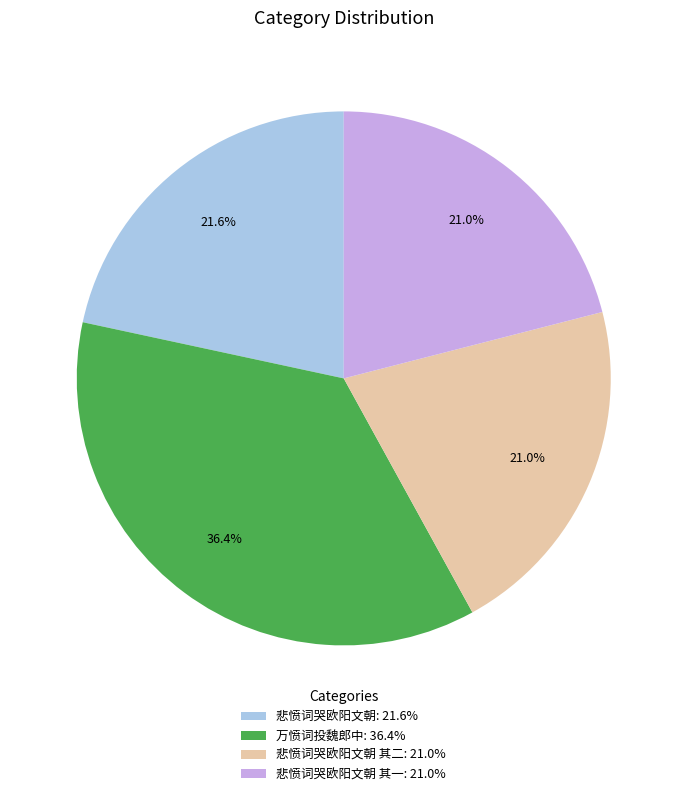

What is the largest slice in the pie chart?

万愤词投魏郎中: 36.4%